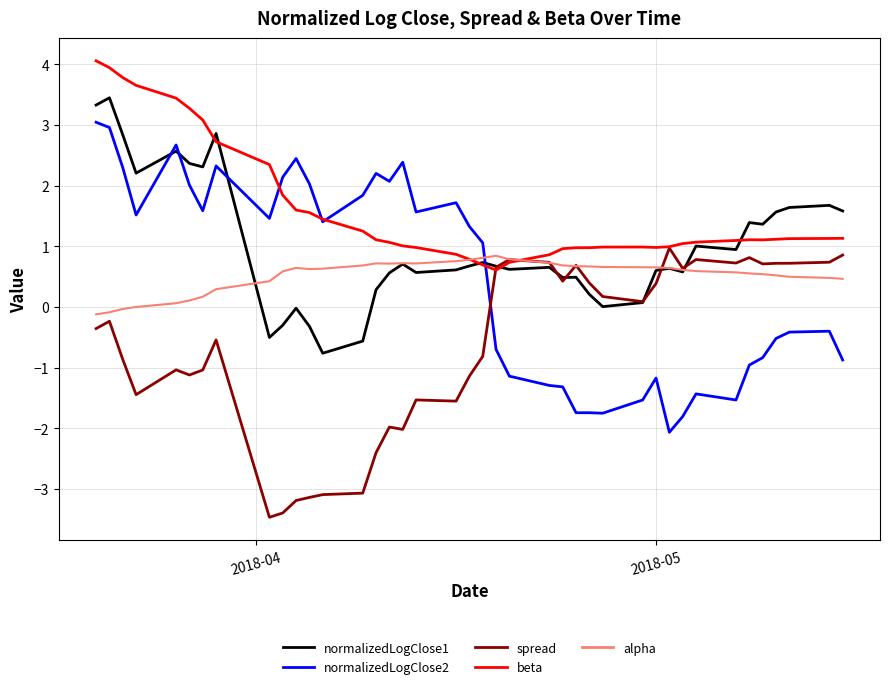

Which series has the widest spread of values?

normalizedLogClose2